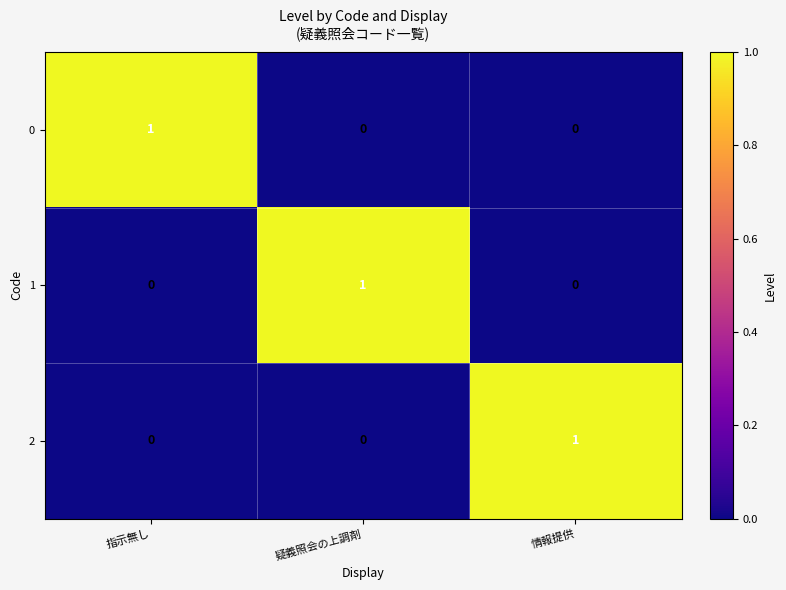

The 2 series shows 2 at 情報提供. True or false?

False